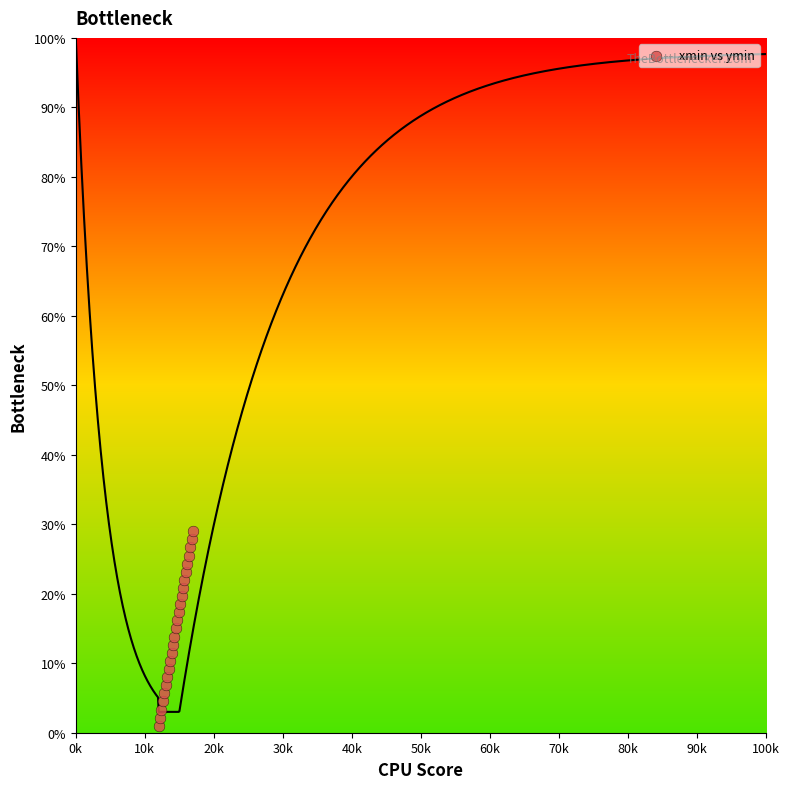

What is the range of X values (max minus min)?

5000.0